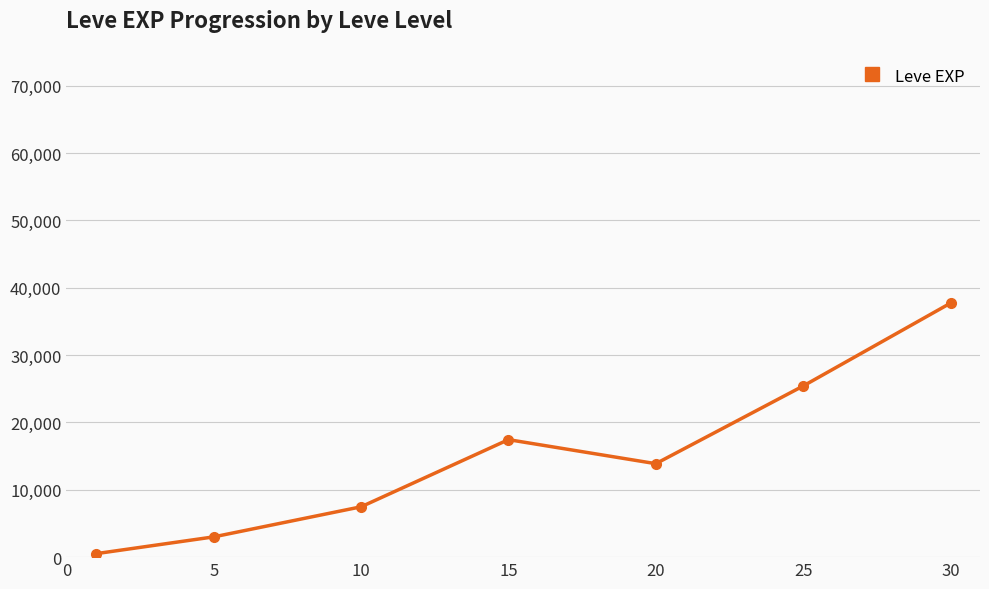

What is the value of the 3rd point from the left?

7475.0